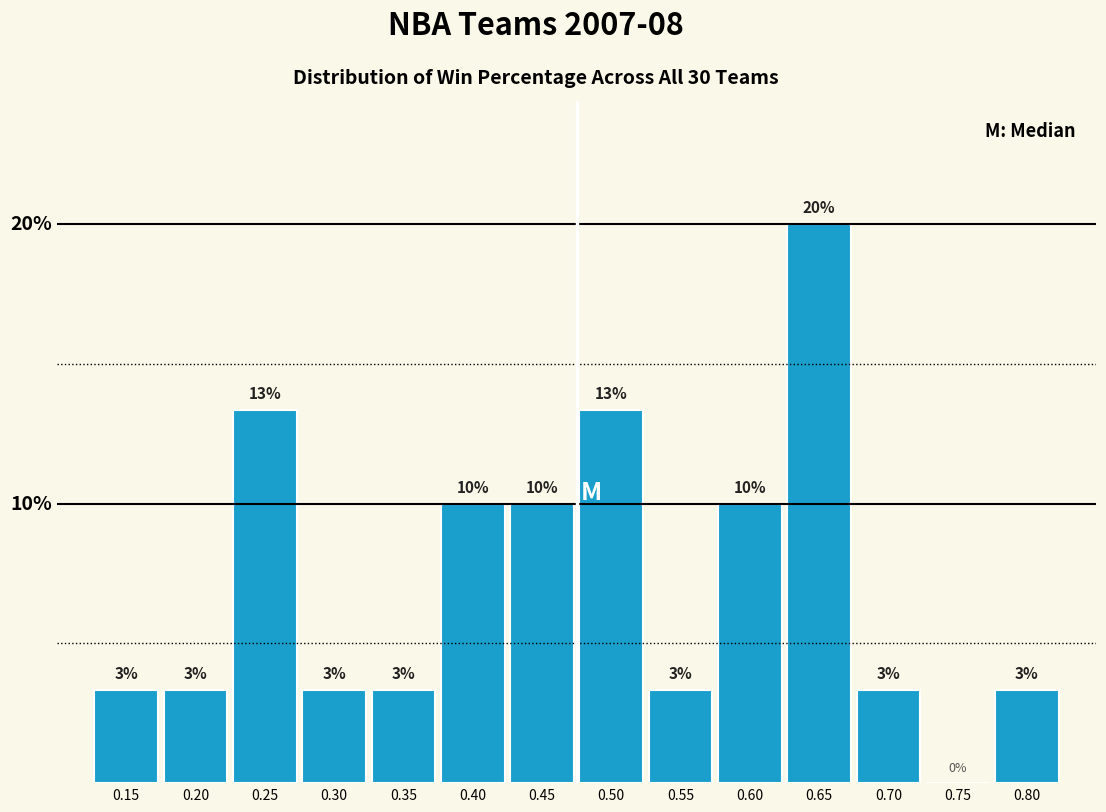

Are the bars horizontal?

No